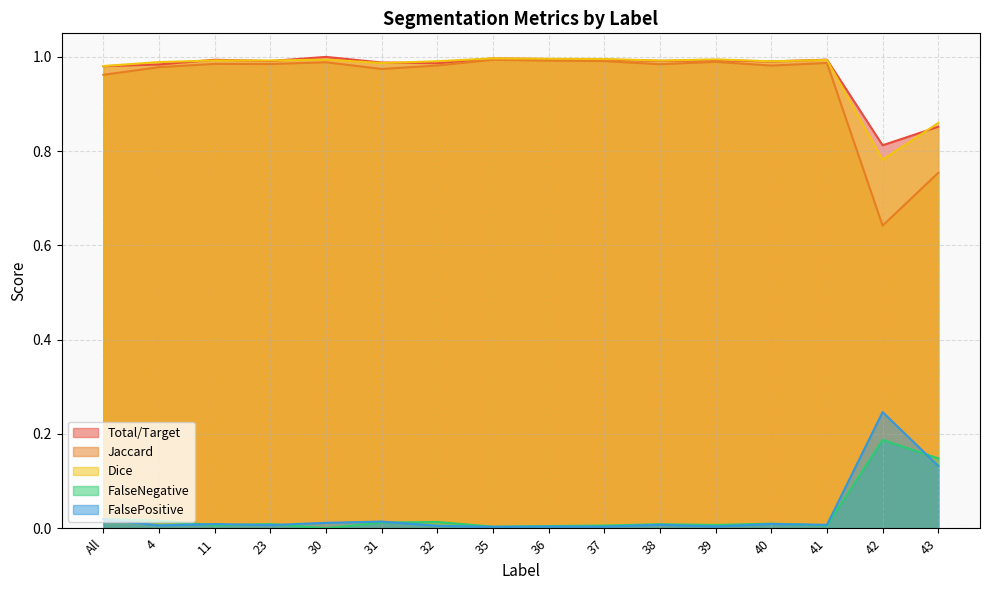

At which category does FalsePositive reach its first local peak?

11